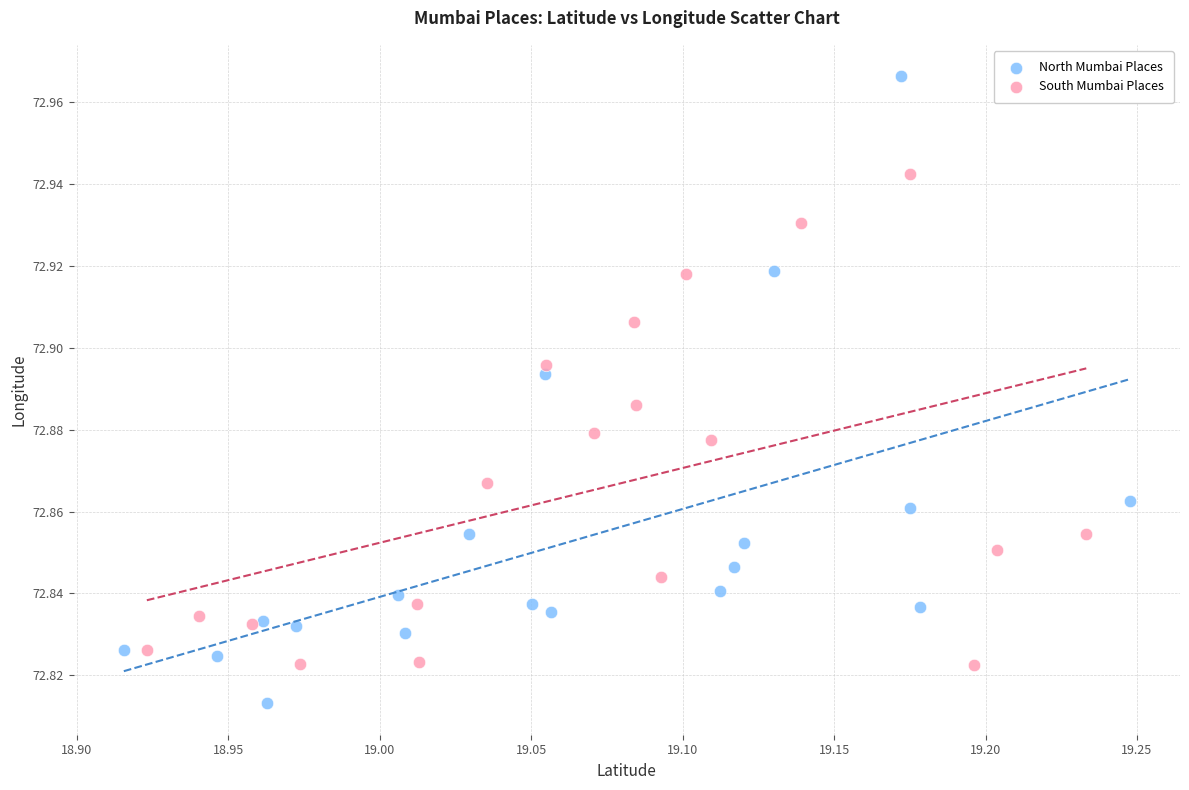

Which series contains the highest Y value?

North Mumbai Places